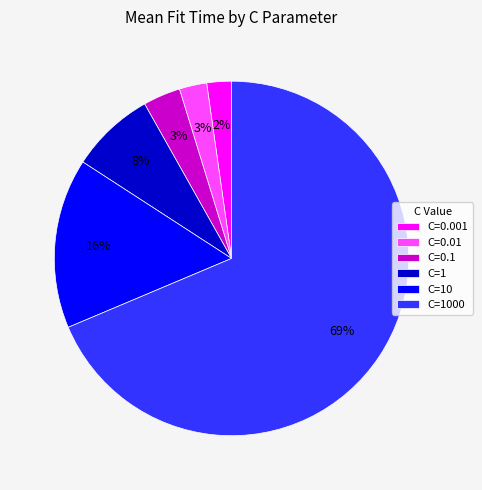

Is it true that C=1 is 1% of the pie?

False